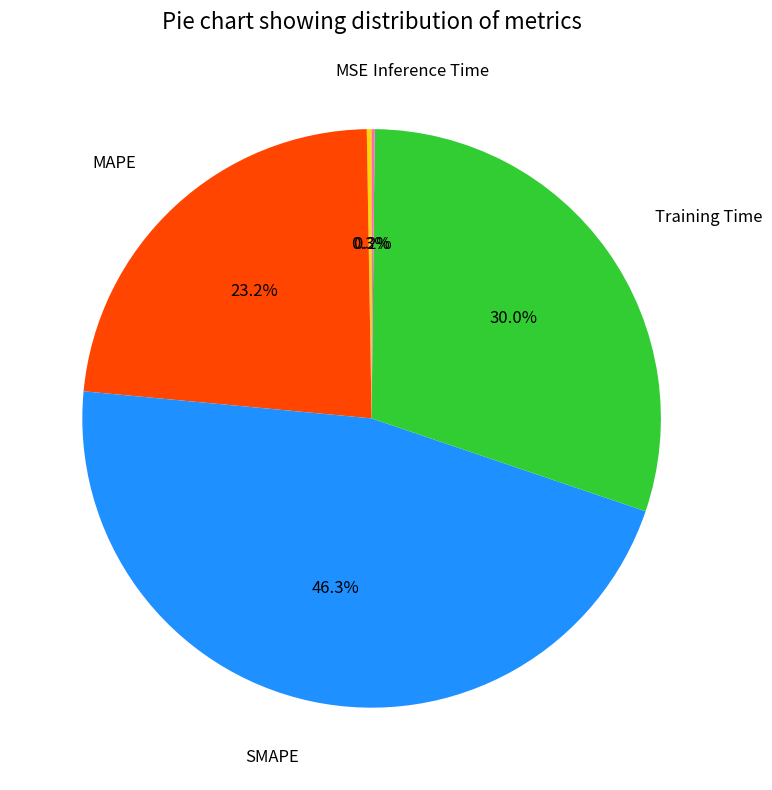

To the nearest percent, what is the average slice percentage?

20%